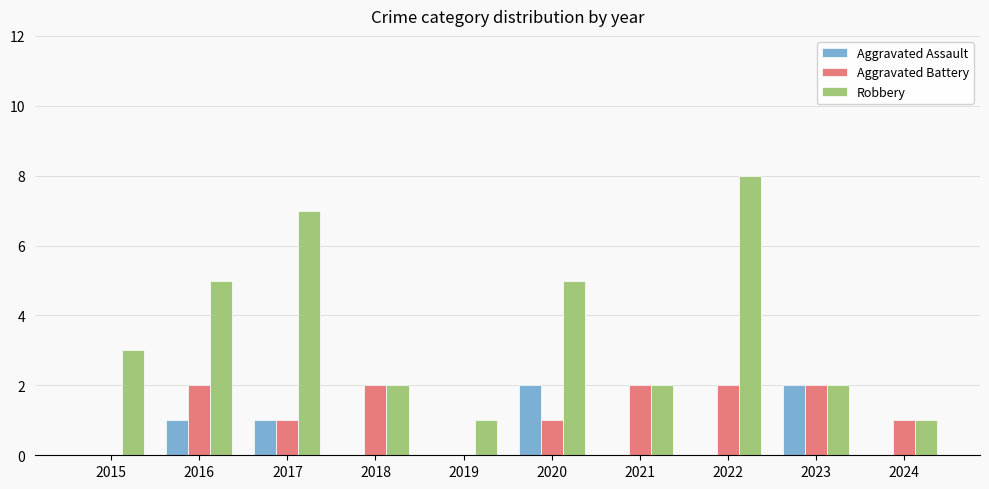

Is the value of Aggravated Assault at 2015 greater than the value of Robbery at 2019?

No